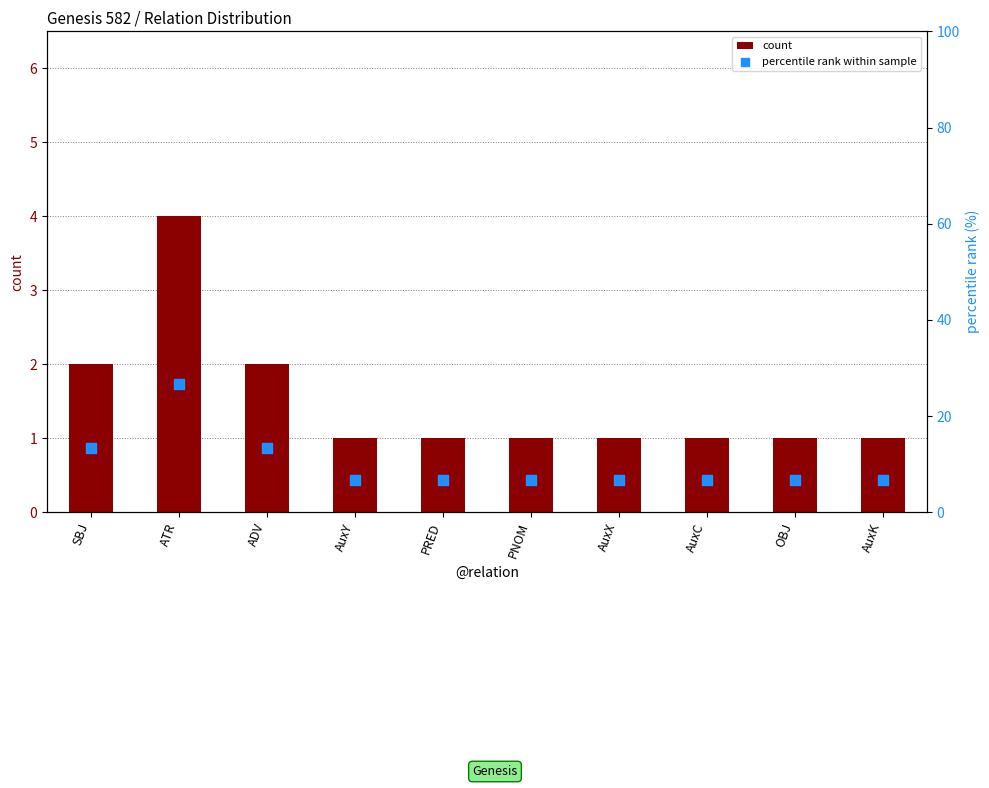

At how many categories does at least one series exceed 18?

1